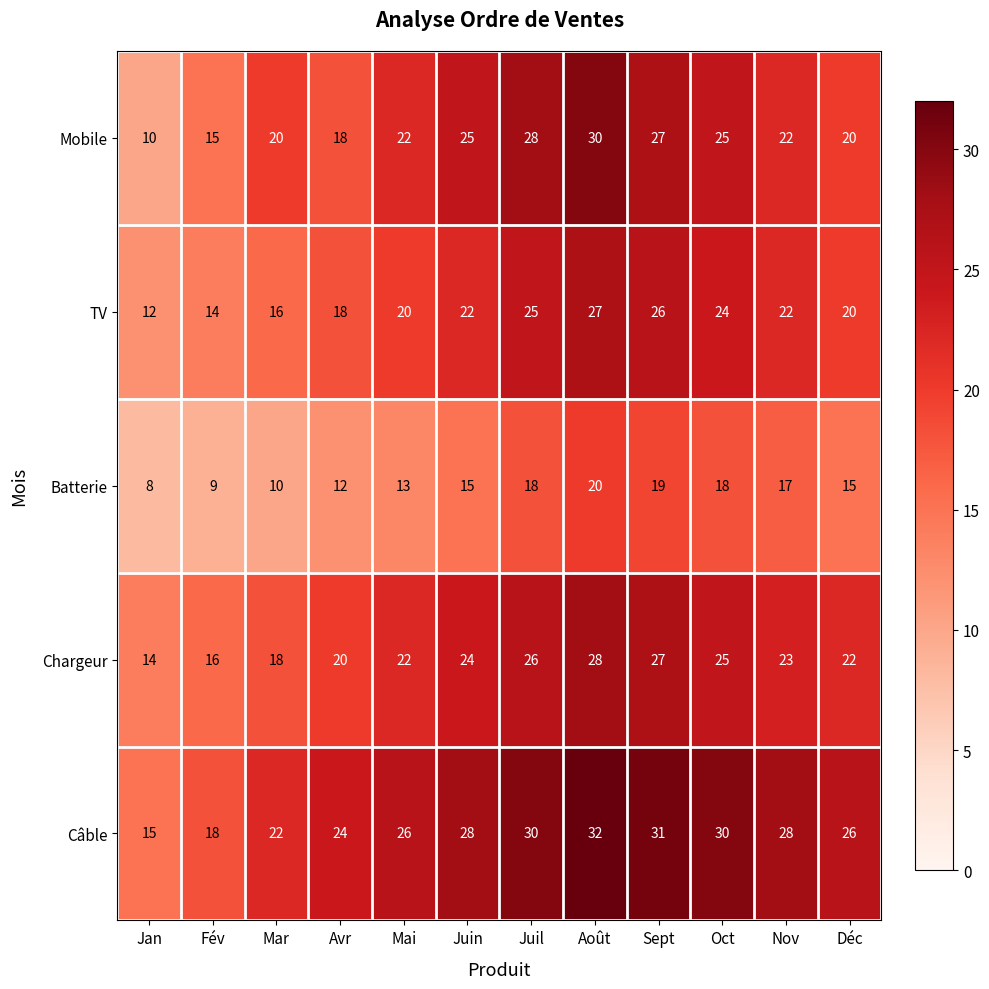

Rank the series by their maximum value, from highest to lowest.

Câble, Mobile, Chargeur, TV, Batterie